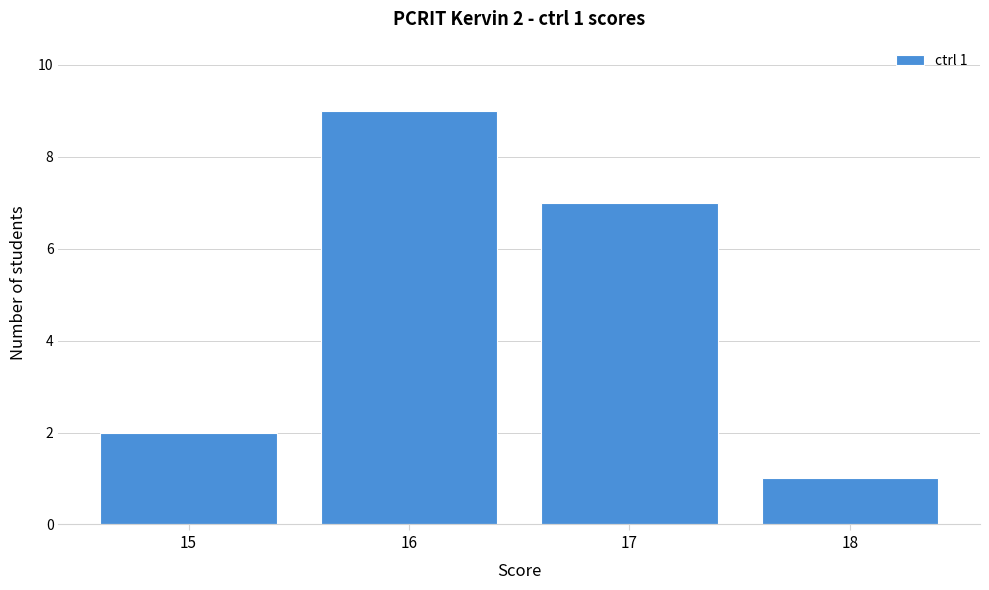

Reading left to right, what are all the values shown in this chart?

2	9	7	1